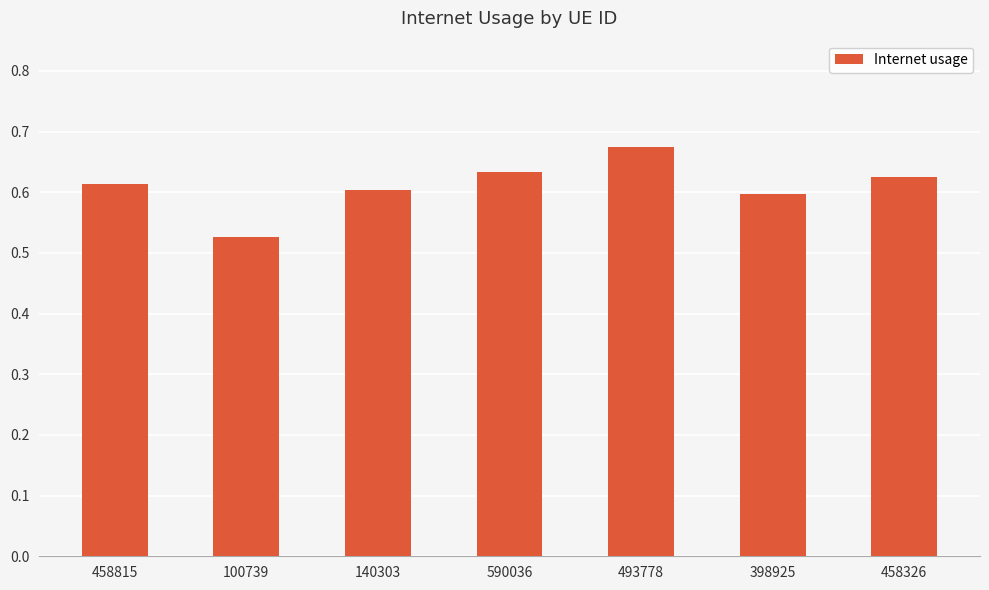

True or false: the data shows 0.2 at 493778.

False